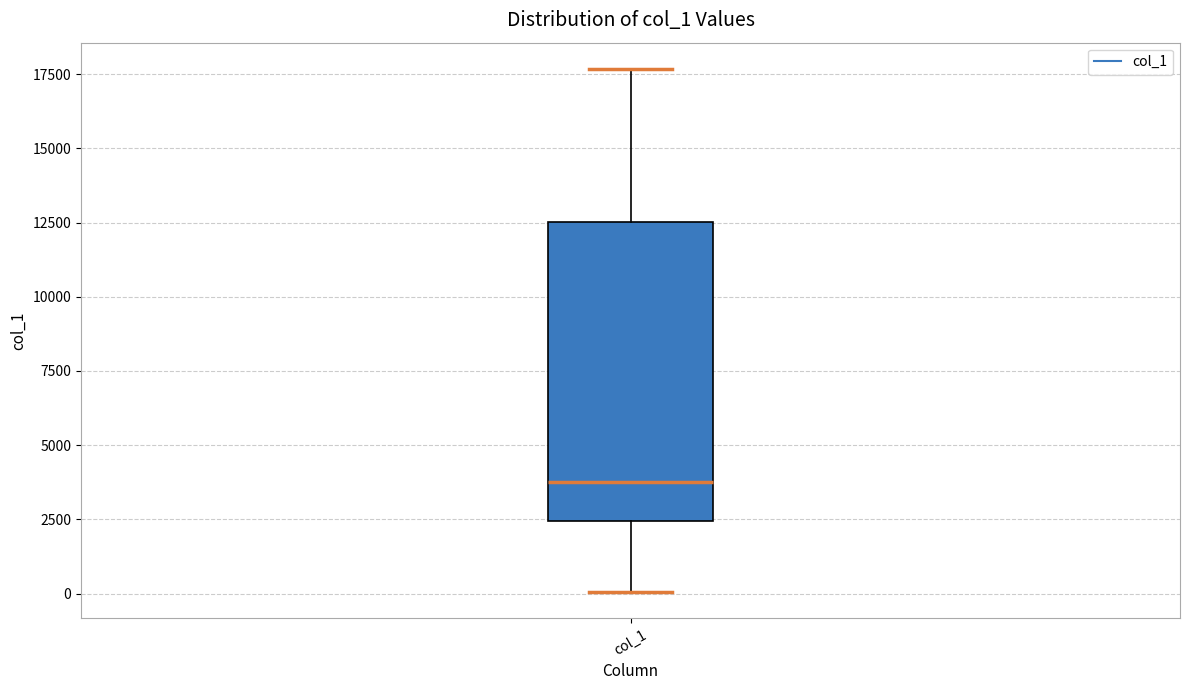

Read this box plot against the y-axis: the position of the median line, the range covered by the box, and the ends of both whiskers. The values are not printed on the chart, so give them approximately, as read against the axis.

median 3500, box 2500 to 12500, whiskers 0 to 17500